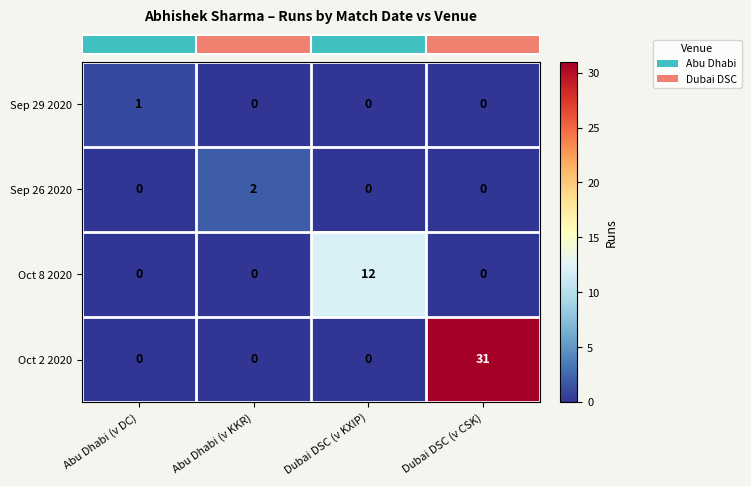

Count the Oct 8 2020 values in the range 0 to 12.

4